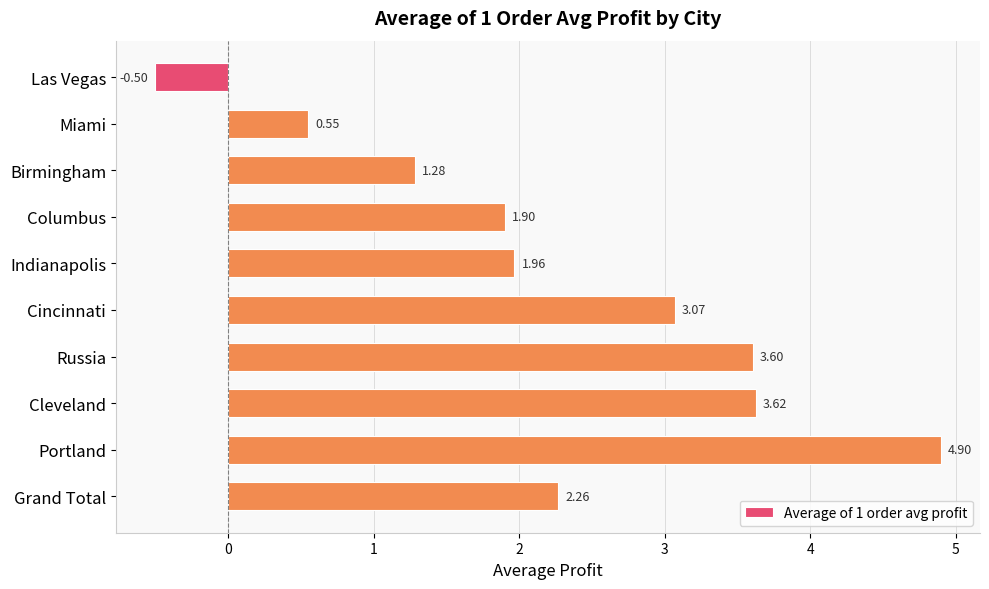

List the labels in order of value, smallest first.

Las Vegas, Miami, Birmingham, Columbus, Indianapolis, Grand Total, Cincinnati, Russia, Cleveland, Portland